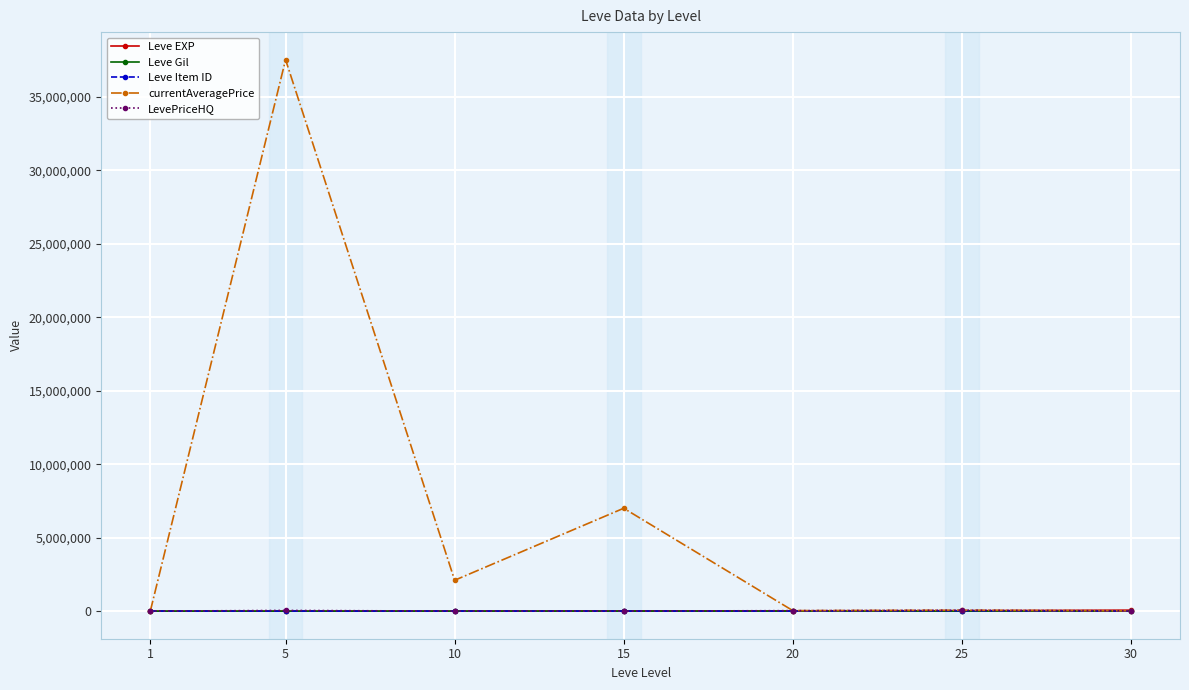

Count the number of categories in the chart.

7